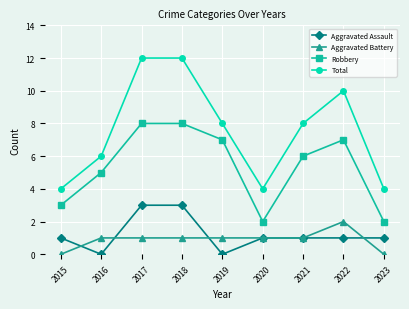

Does the chart display data point markers on the line(s)?

Yes